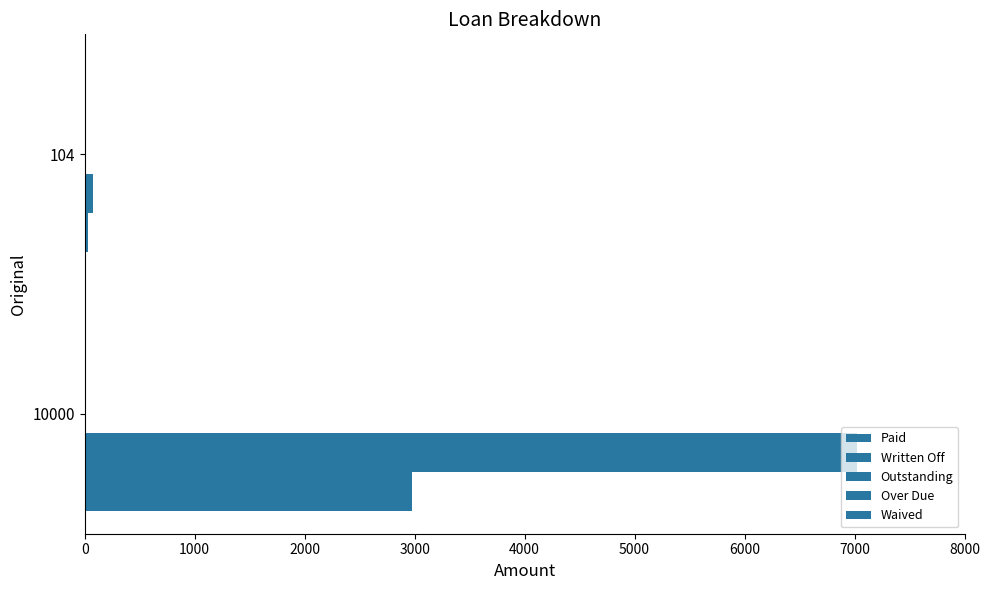

Count the number of categories in the chart.

2